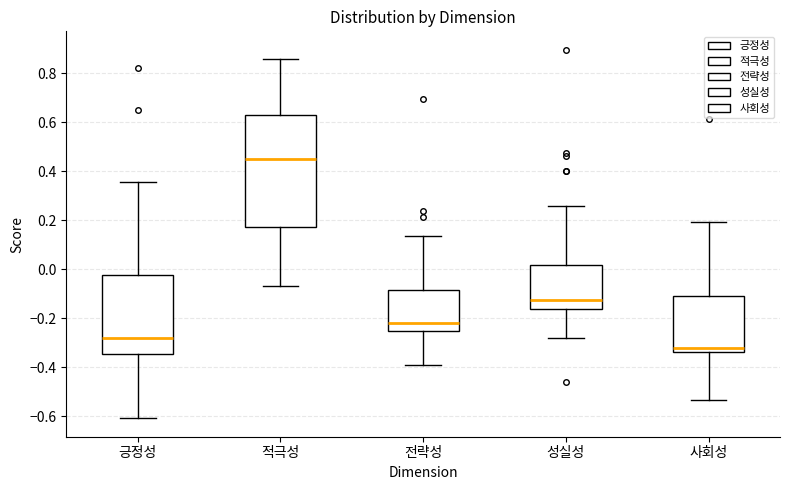

Where is the upper edge of the box for 성실성 on the y-axis? The values are not printed on the chart, so give them approximately, as read against the axis.

0.02